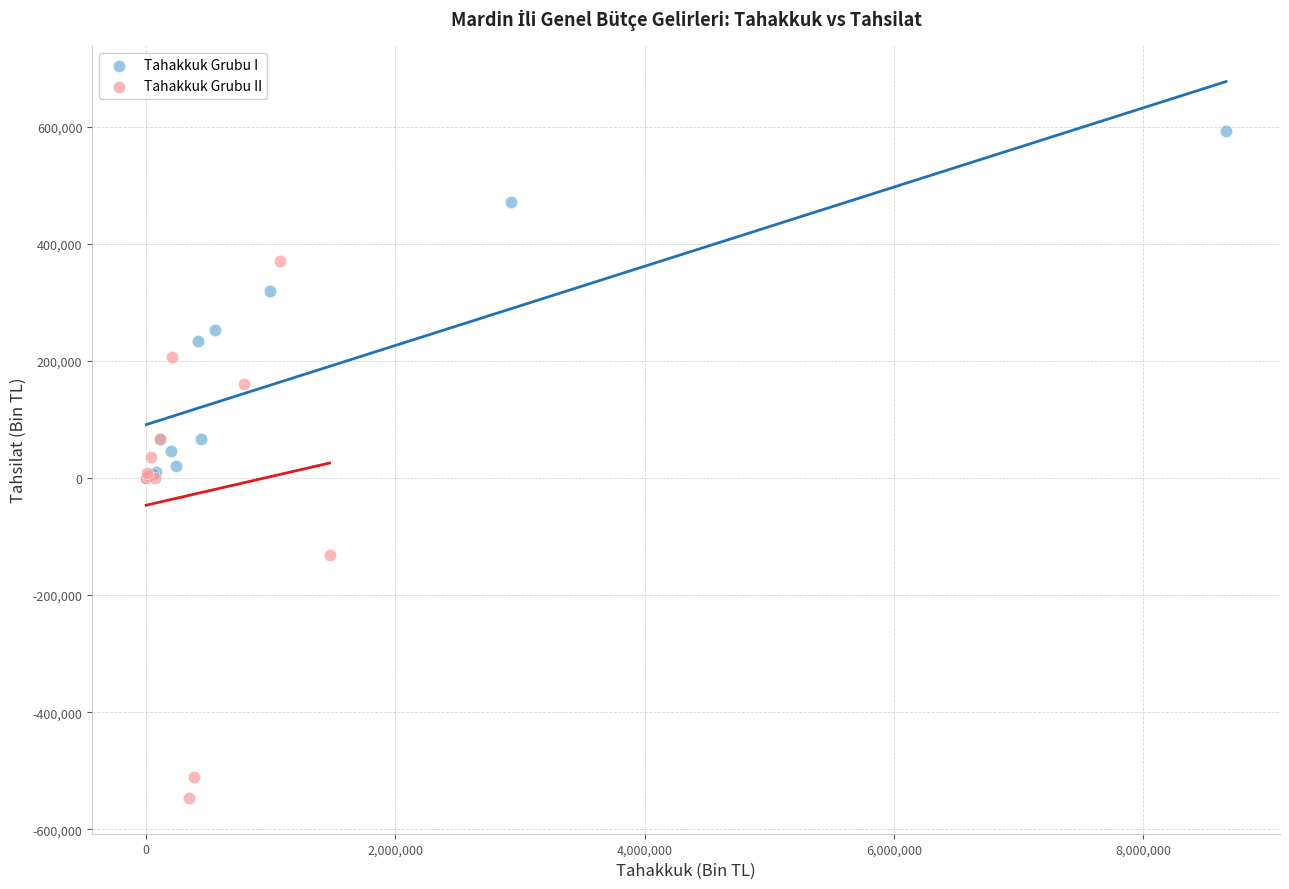

Which series has the largest Y range (max minus min)?

Tahakkuk Grubu II